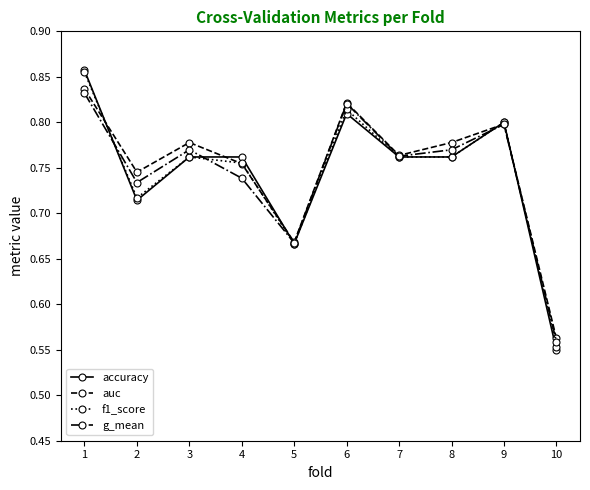

How many interior local peaks does the f1_score series have?

3